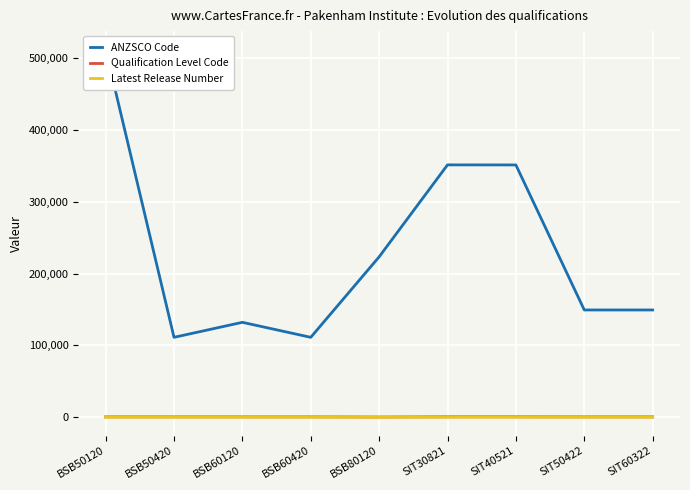

How many interior local peaks does the ANZSCO Code series have?

2